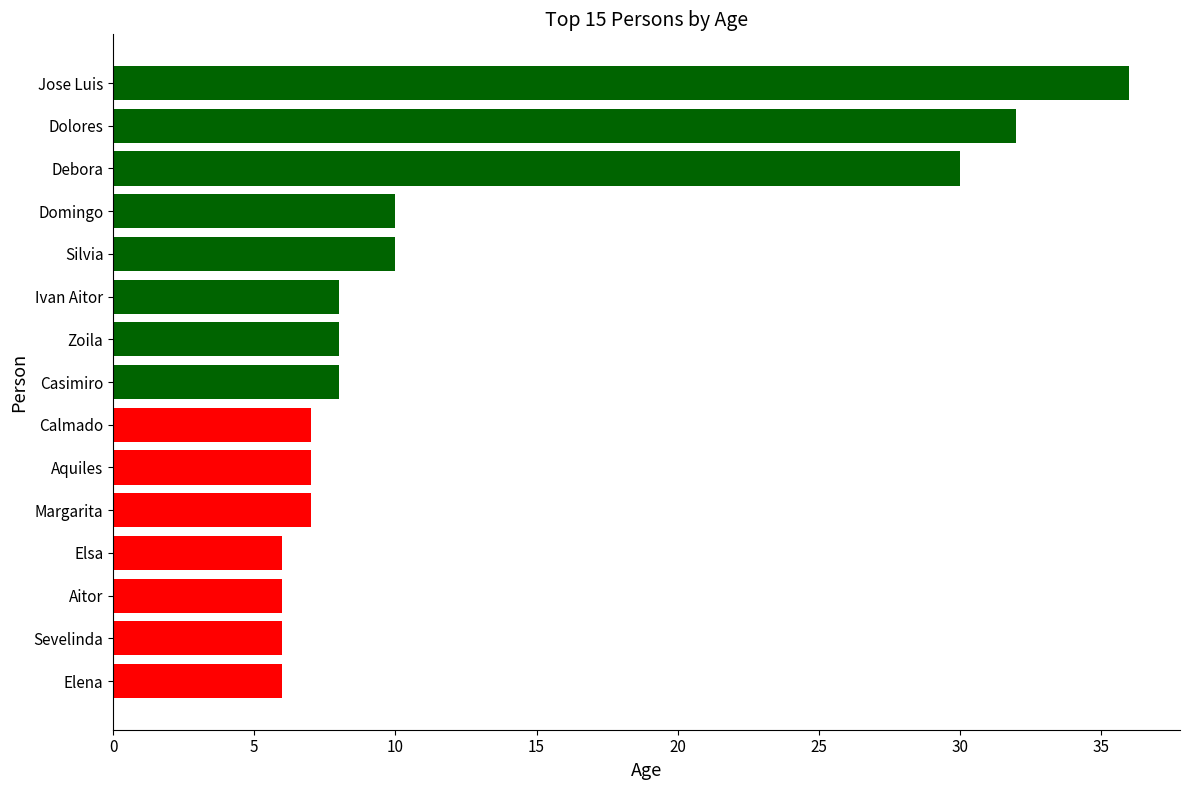

Reading bottom to top, list all the values displayed in this chart.

Elena=6	Sevelinda=6	Aitor=6	Elsa=6	Margarita=7	Aquiles=7	Calmado=7	Casimiro=8	Zoila=8	Ivan Aitor=8	Silvia=10	Domingo=10	Debora=30	Dolores=32	Jose Luis=36